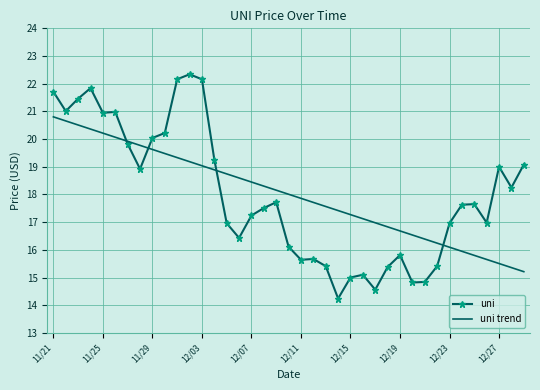

Rank the series by their maximum value, from lowest to highest.

uni trend, uni